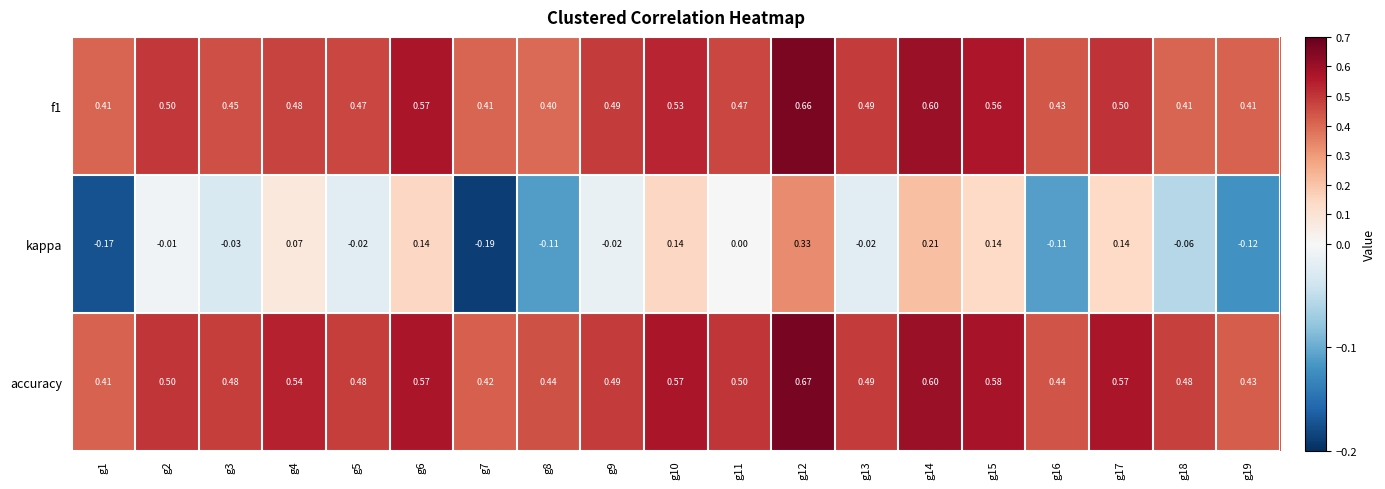

Which series has the largest total across all categories?

accuracy